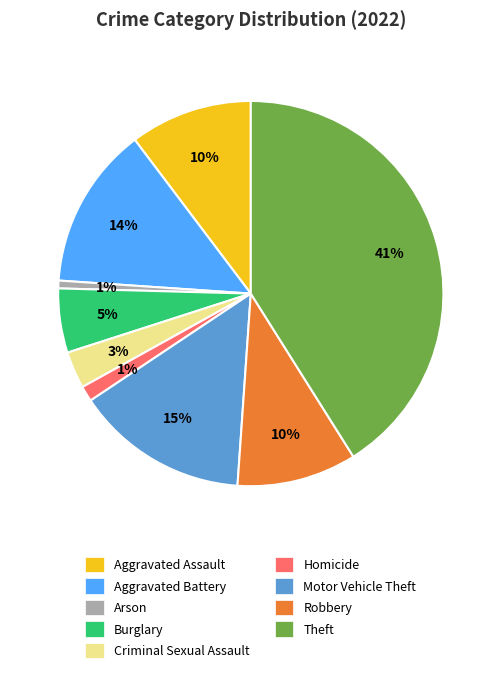

Count the number of slices in the pie.

9